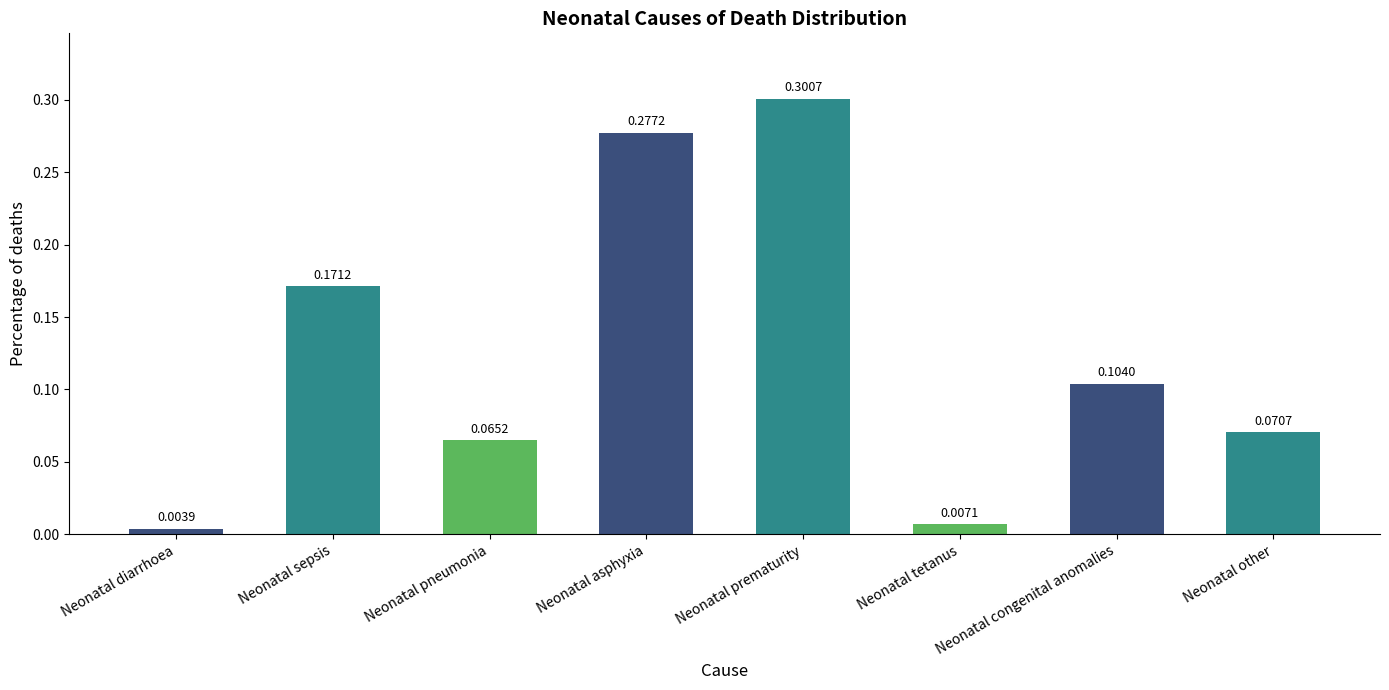

What is the sum of all values?

1.0